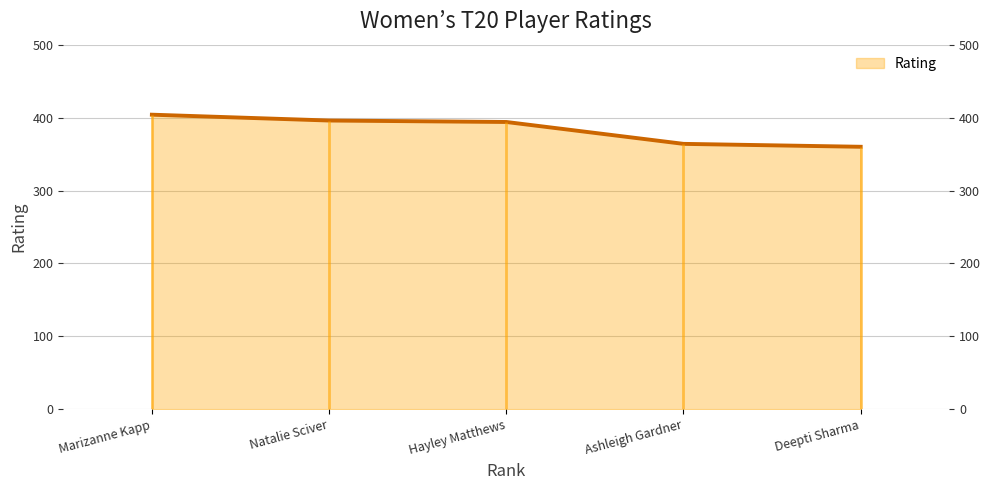

What is the ratio of the value at Marizanne Kapp to the value at Hayley Matthews?

1.0